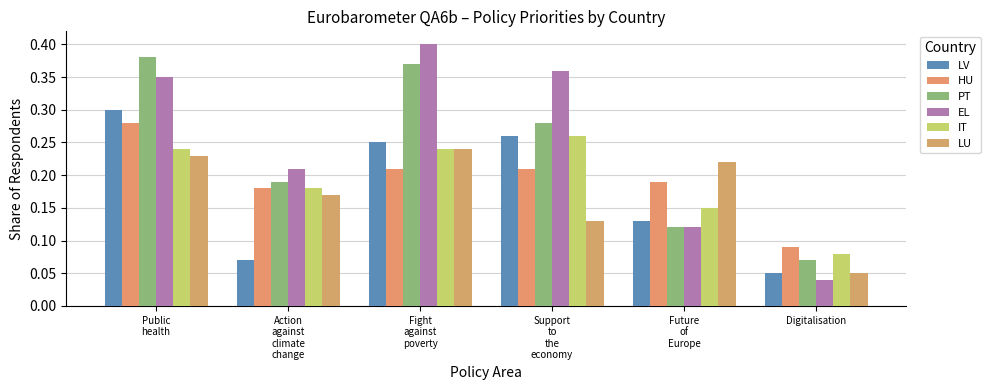

Is the value of LV at Future
of
Europe greater than the value of IT at Action
against
climate
change?

No